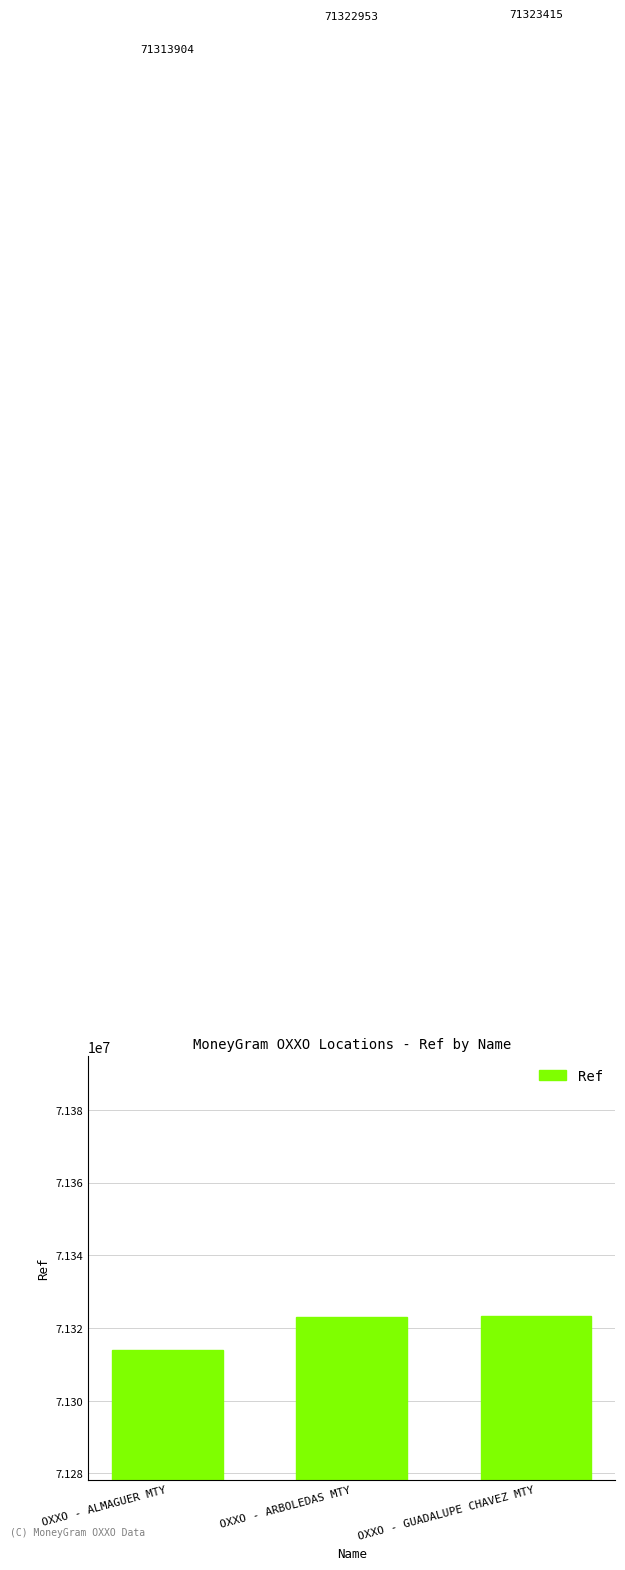

How many data points are less than 71322953?

1